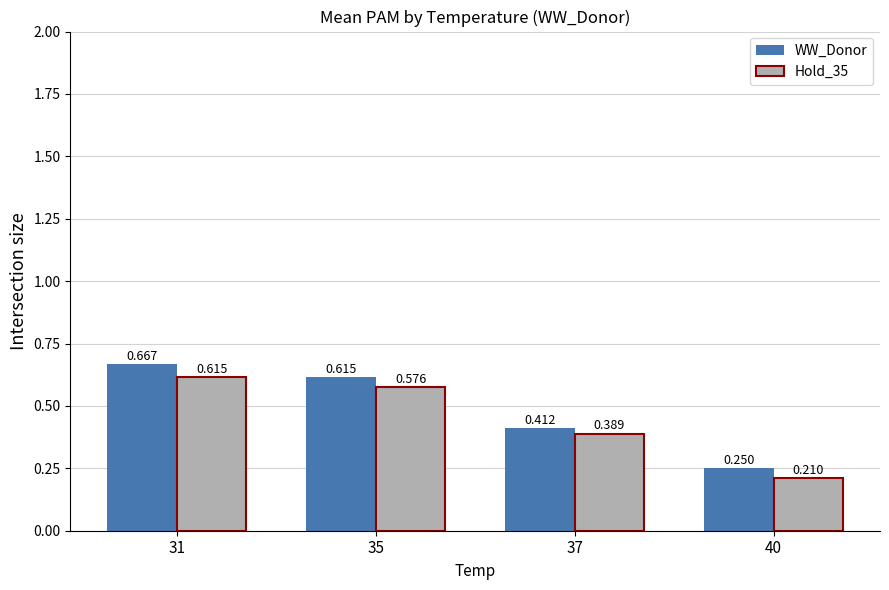

Are the bars horizontal?

No